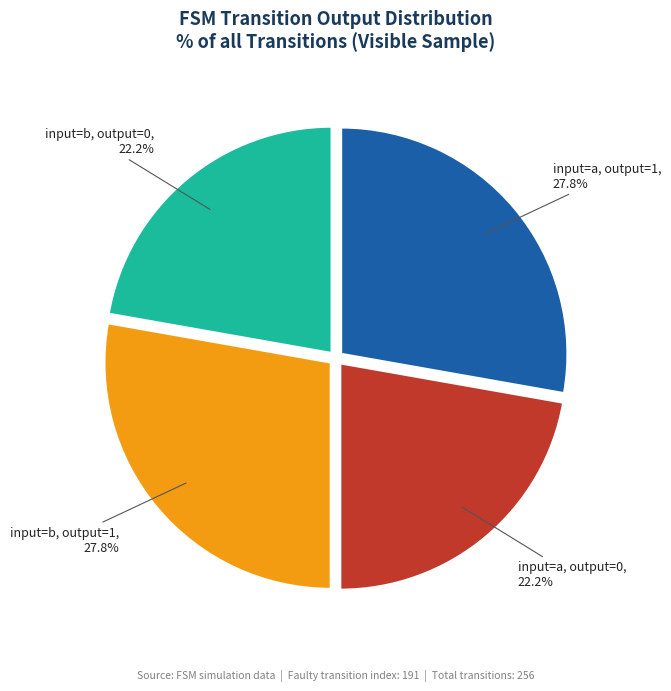

What is the ratio of the value at input=b, output=0 to the value at input=a, output=0?

1.0